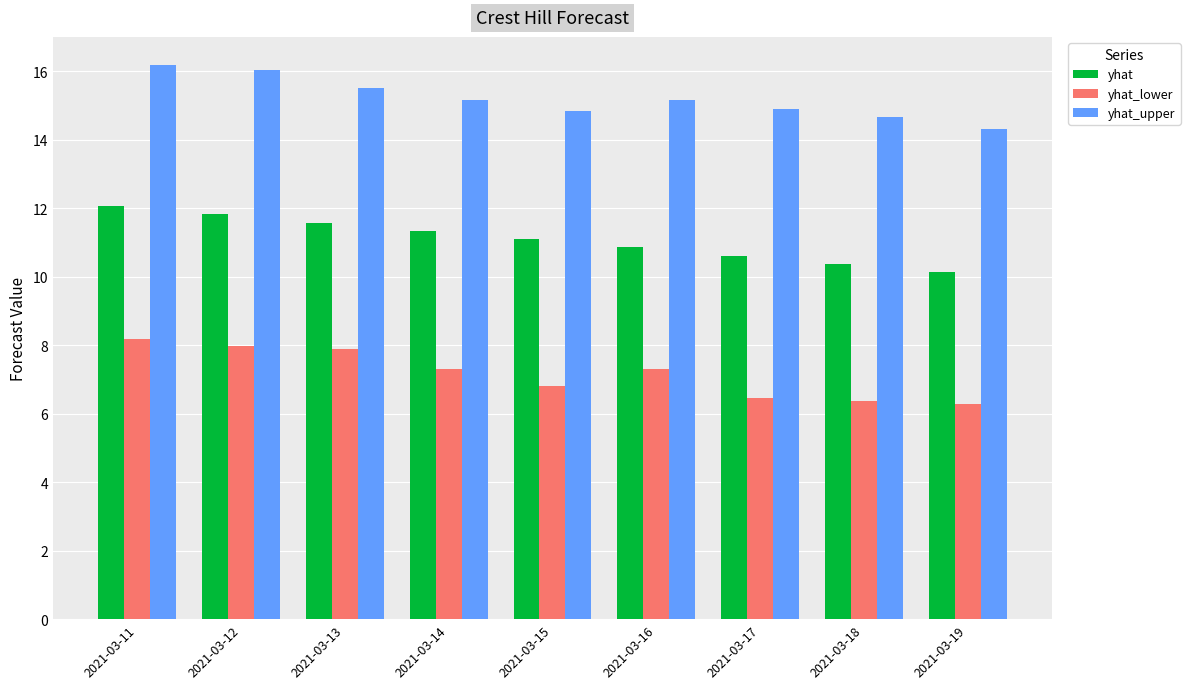

How many groups of bars are there?

9